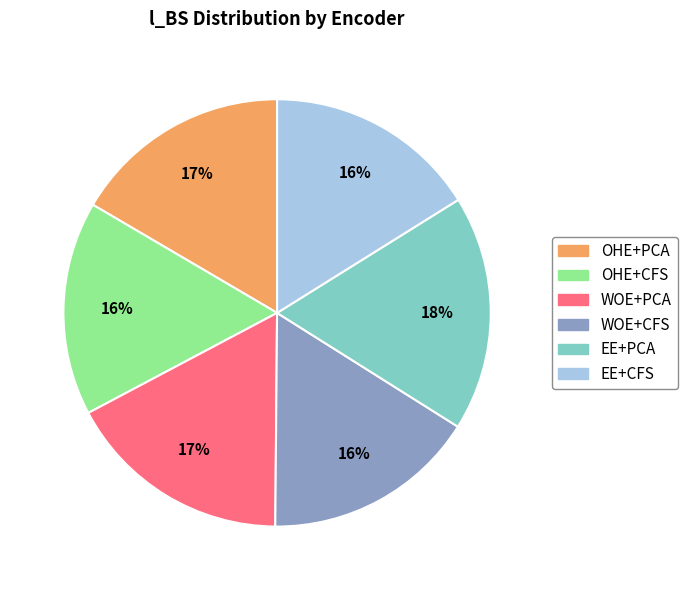

To the nearest percent, what is the average slice percentage?

17%